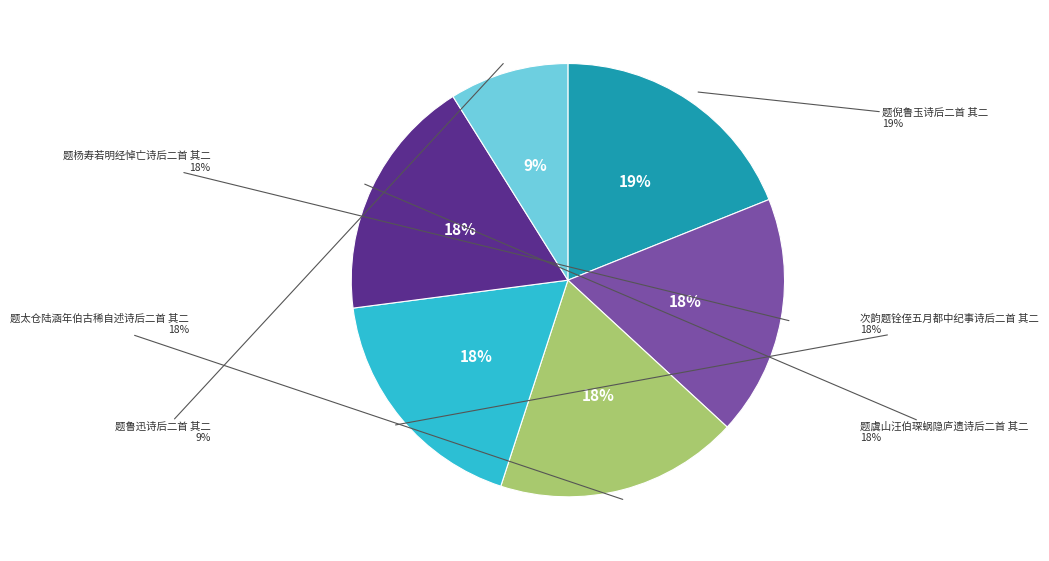

The 题鲁迅诗后二首 其二 slice represents 17% of the pie. True or false?

False